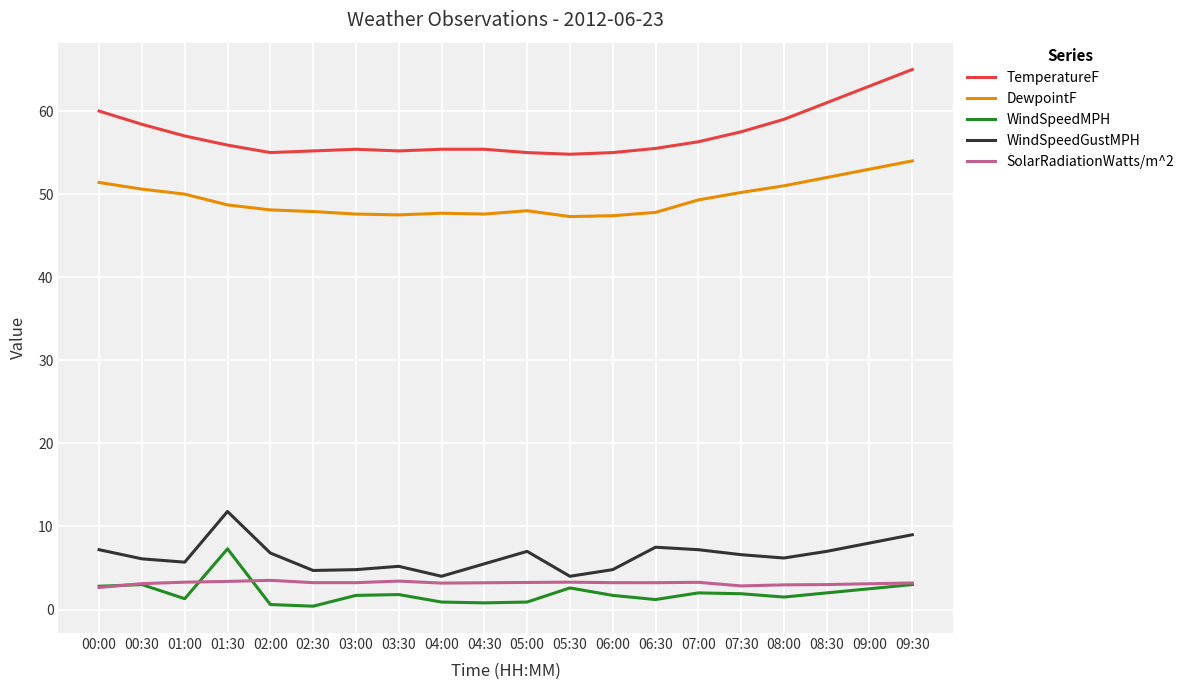

The WindSpeedMPH series shows 9.9 at 01:30. True or false?

False